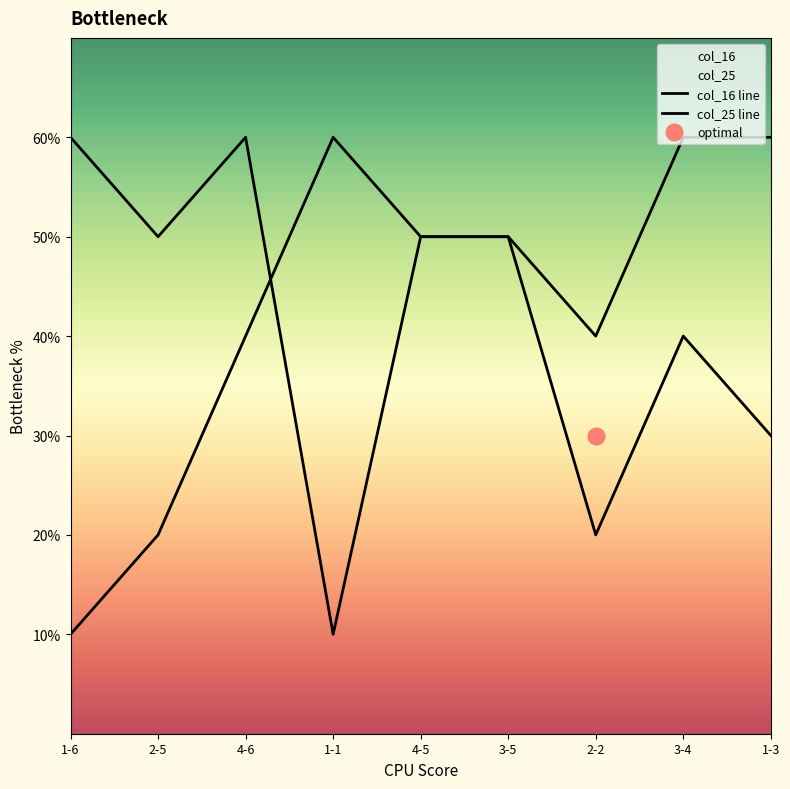

Which category has the highest value across all series?

1-6